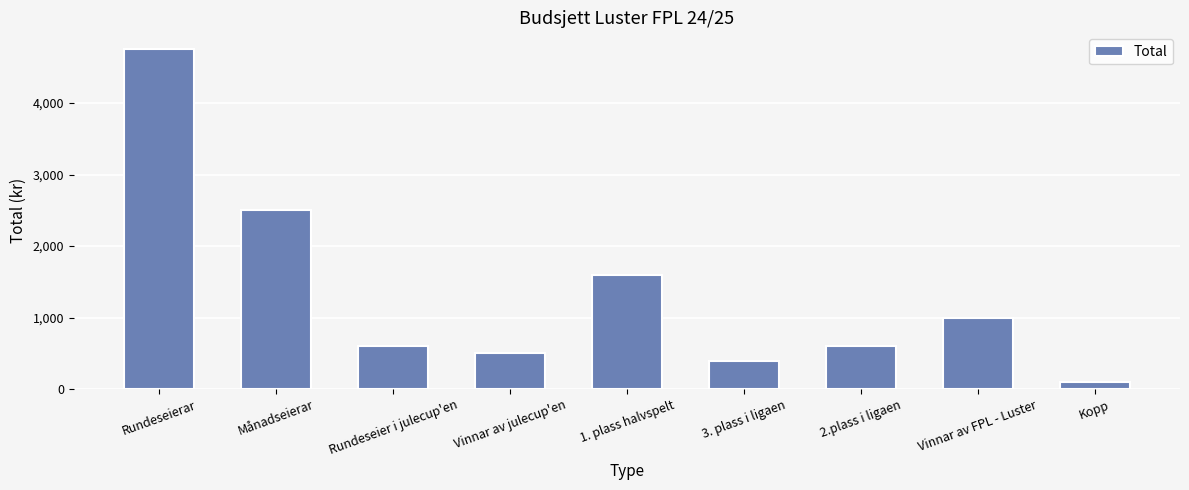

Between 1. plass halvspelt and Rundeseier i julecup'en, which is larger?

1. plass halvspelt